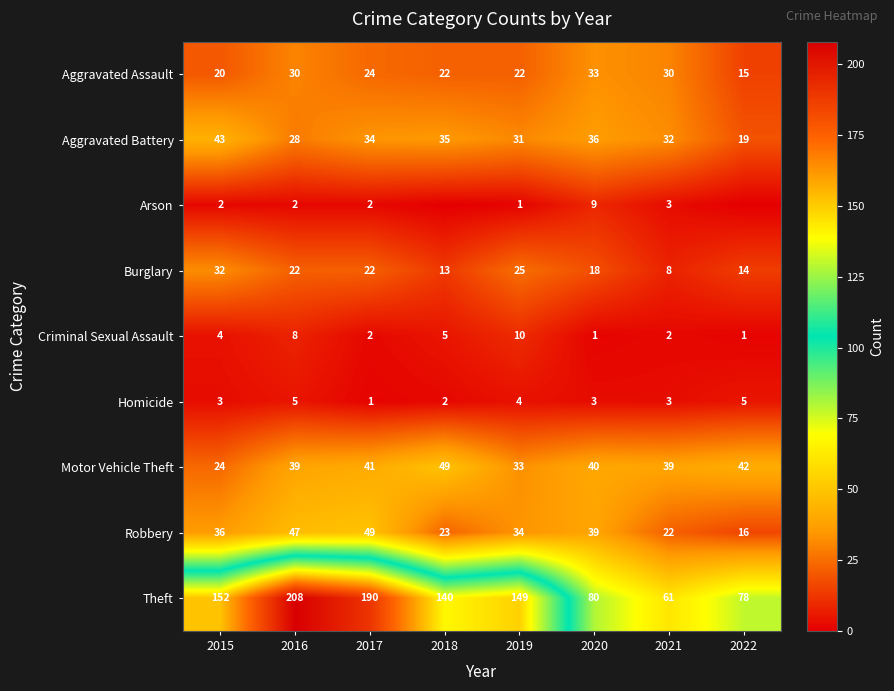

What is the sum of all Robbery values?

266